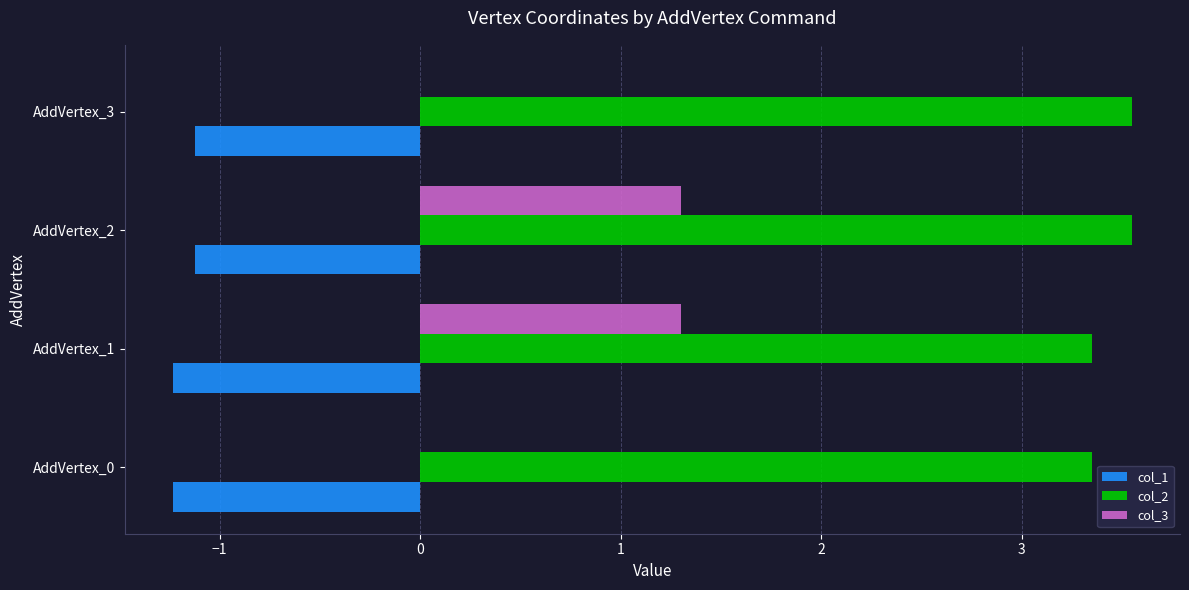

The value of col_3 at AddVertex_0 is 0.8. True or false?

False